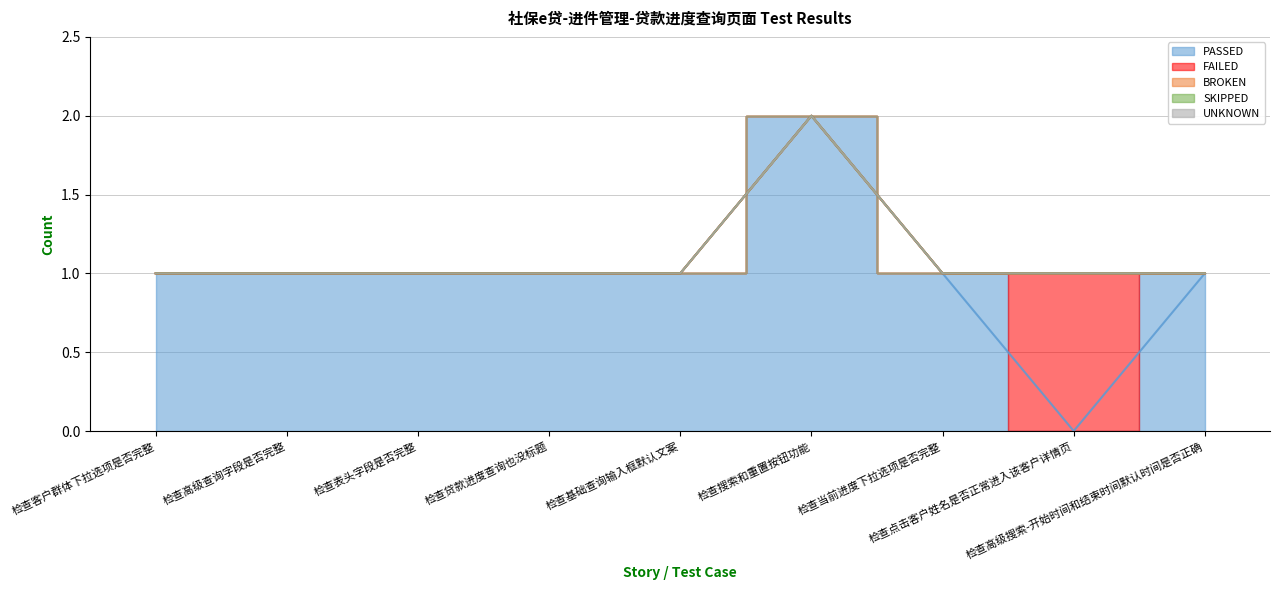

What is the difference between the maximum and minimum values in the PASSED series?

2